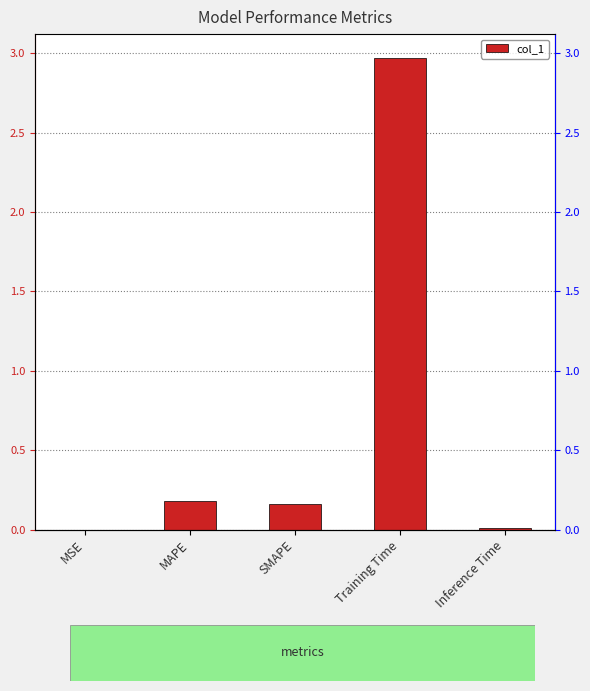

List the labels in order of value, smallest first.

MSE, Inference Time, SMAPE, MAPE, Training Time